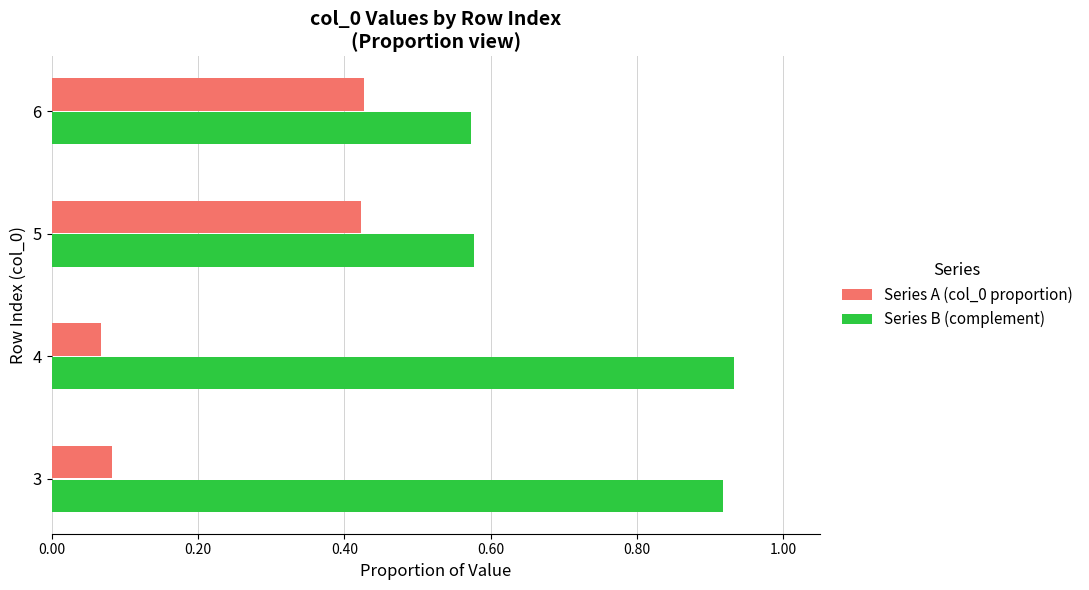

What is the average value of the Series B (complement) series?

0.8